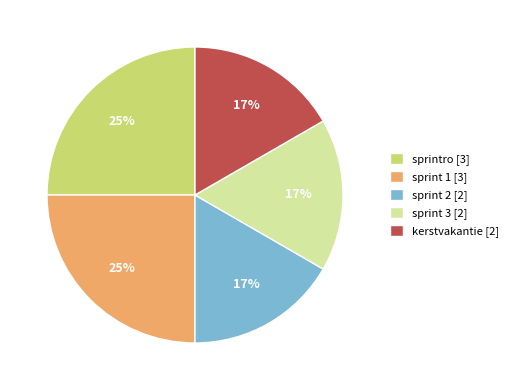

Is it true that kerstvakantie [2] is 3% of the pie?

False